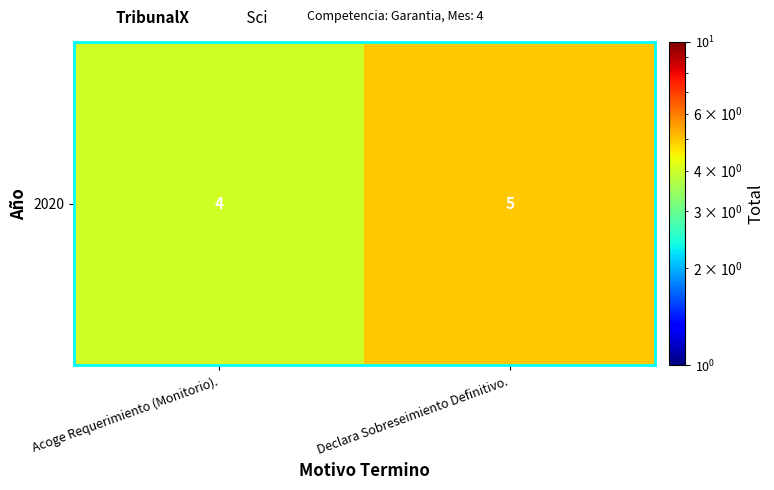

Reading left to right, list all the values displayed in this chart.

Acoge Requerimiento (Monitorio).=4	Declara Sobreseimiento Definitivo.=5